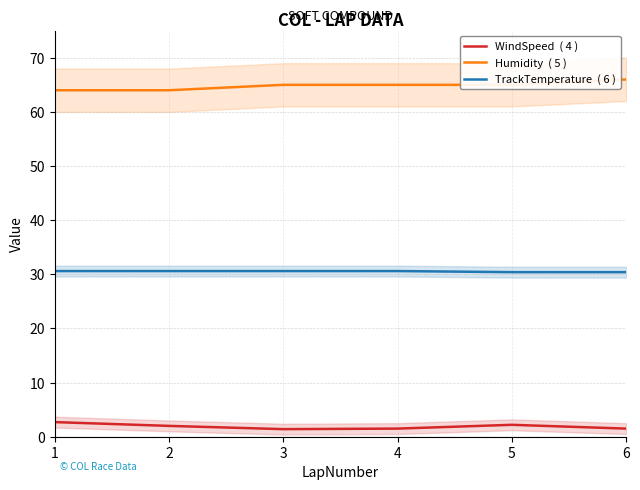

What value does the Humidity  ( 5 ) series have at 4?

65.0